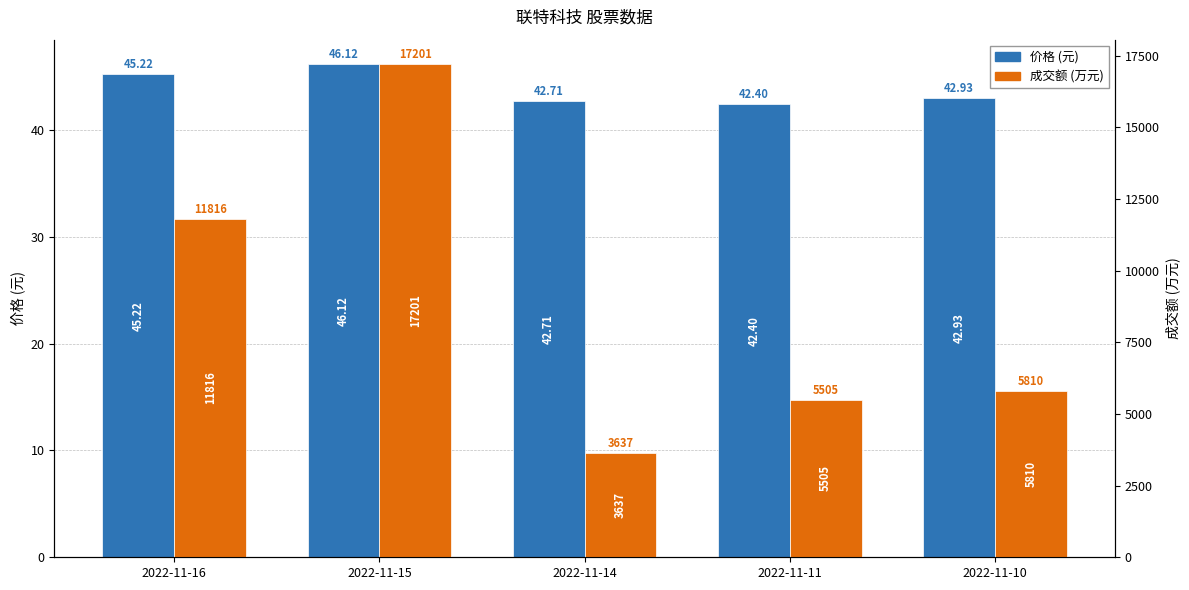

Which series changed the most between 2022-11-16 and 2022-11-10?

成交额(万元)